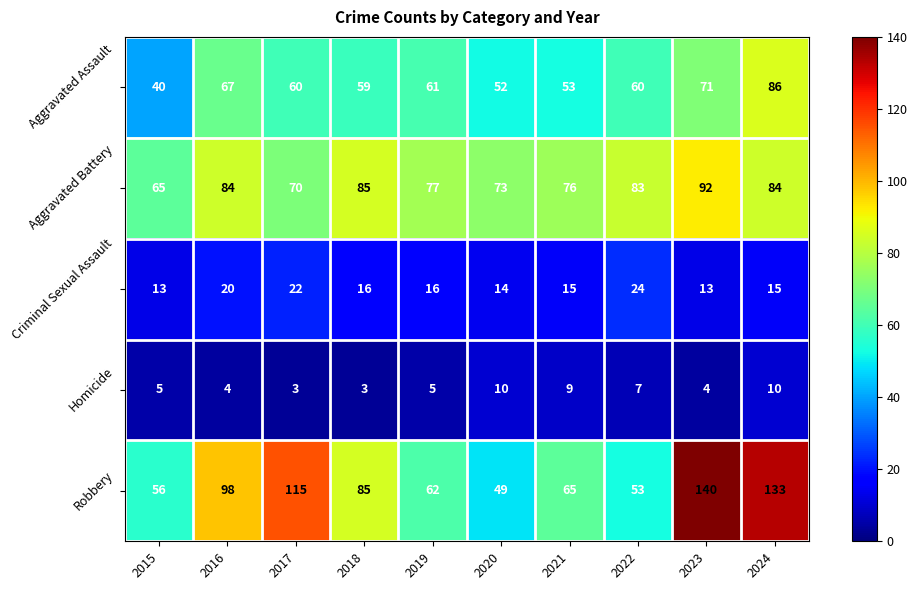

Where does the Aggravated Battery series first go above 83?

2016